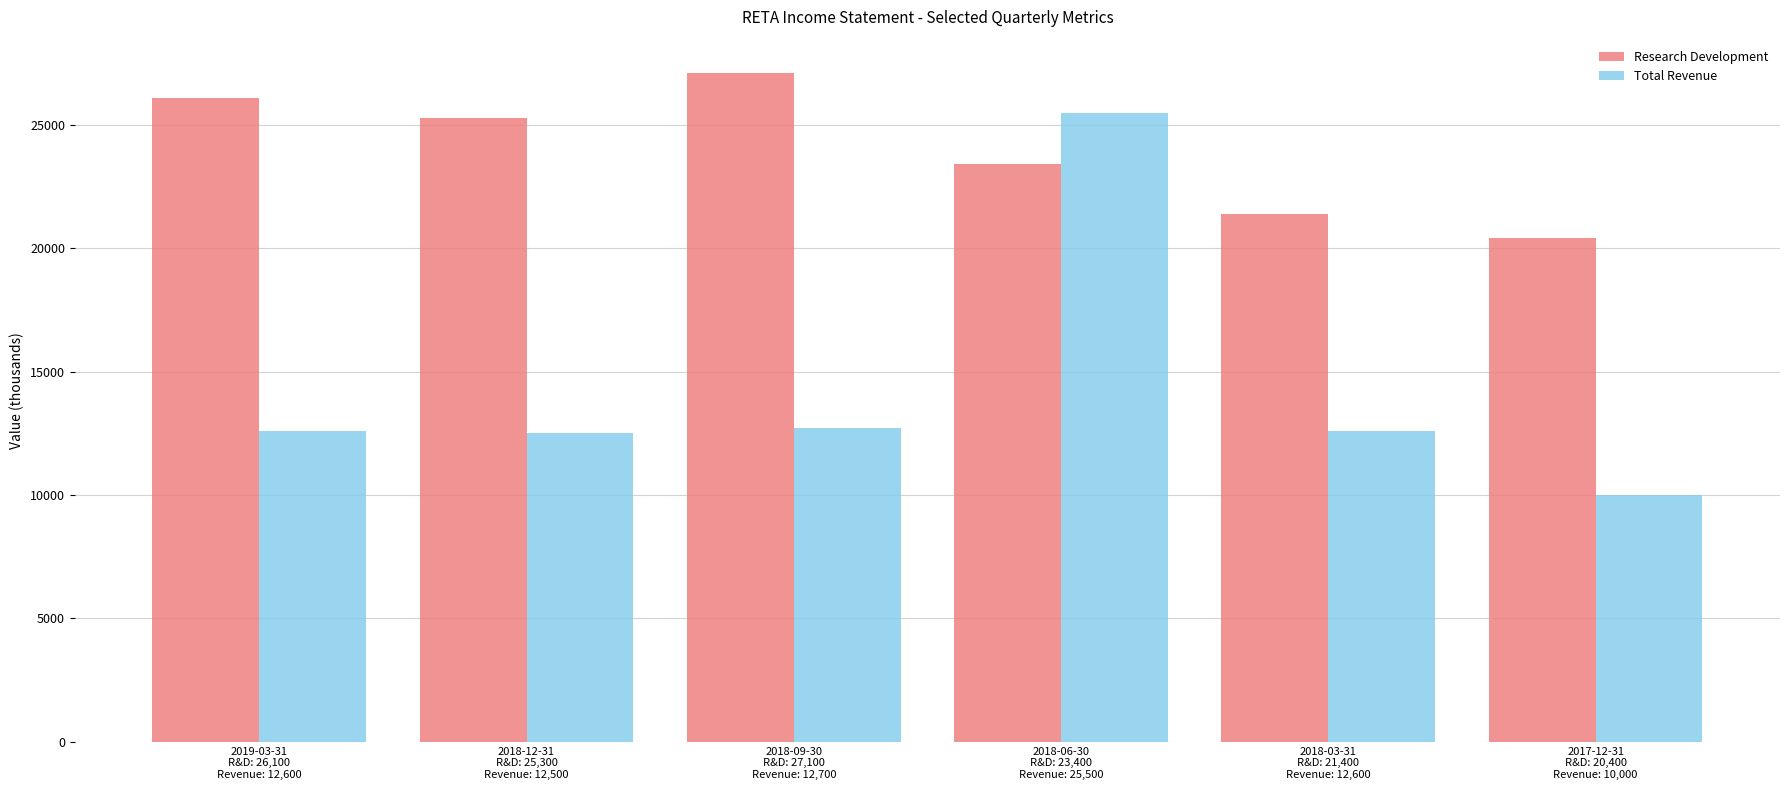

Is it true that Total Revenue equals 2095 at 2017-12-31
R&D: 20,400
Revenue: 10,000?

False